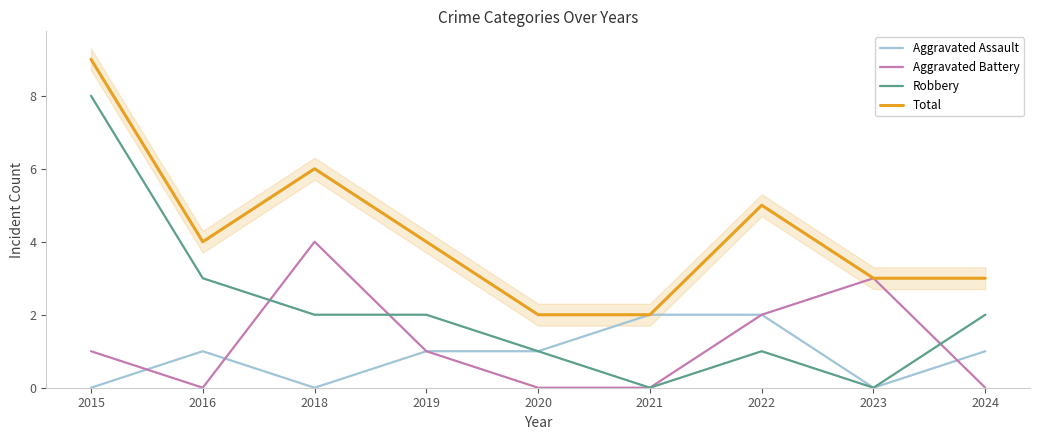

How many positive values does the Aggravated Battery series have?

5